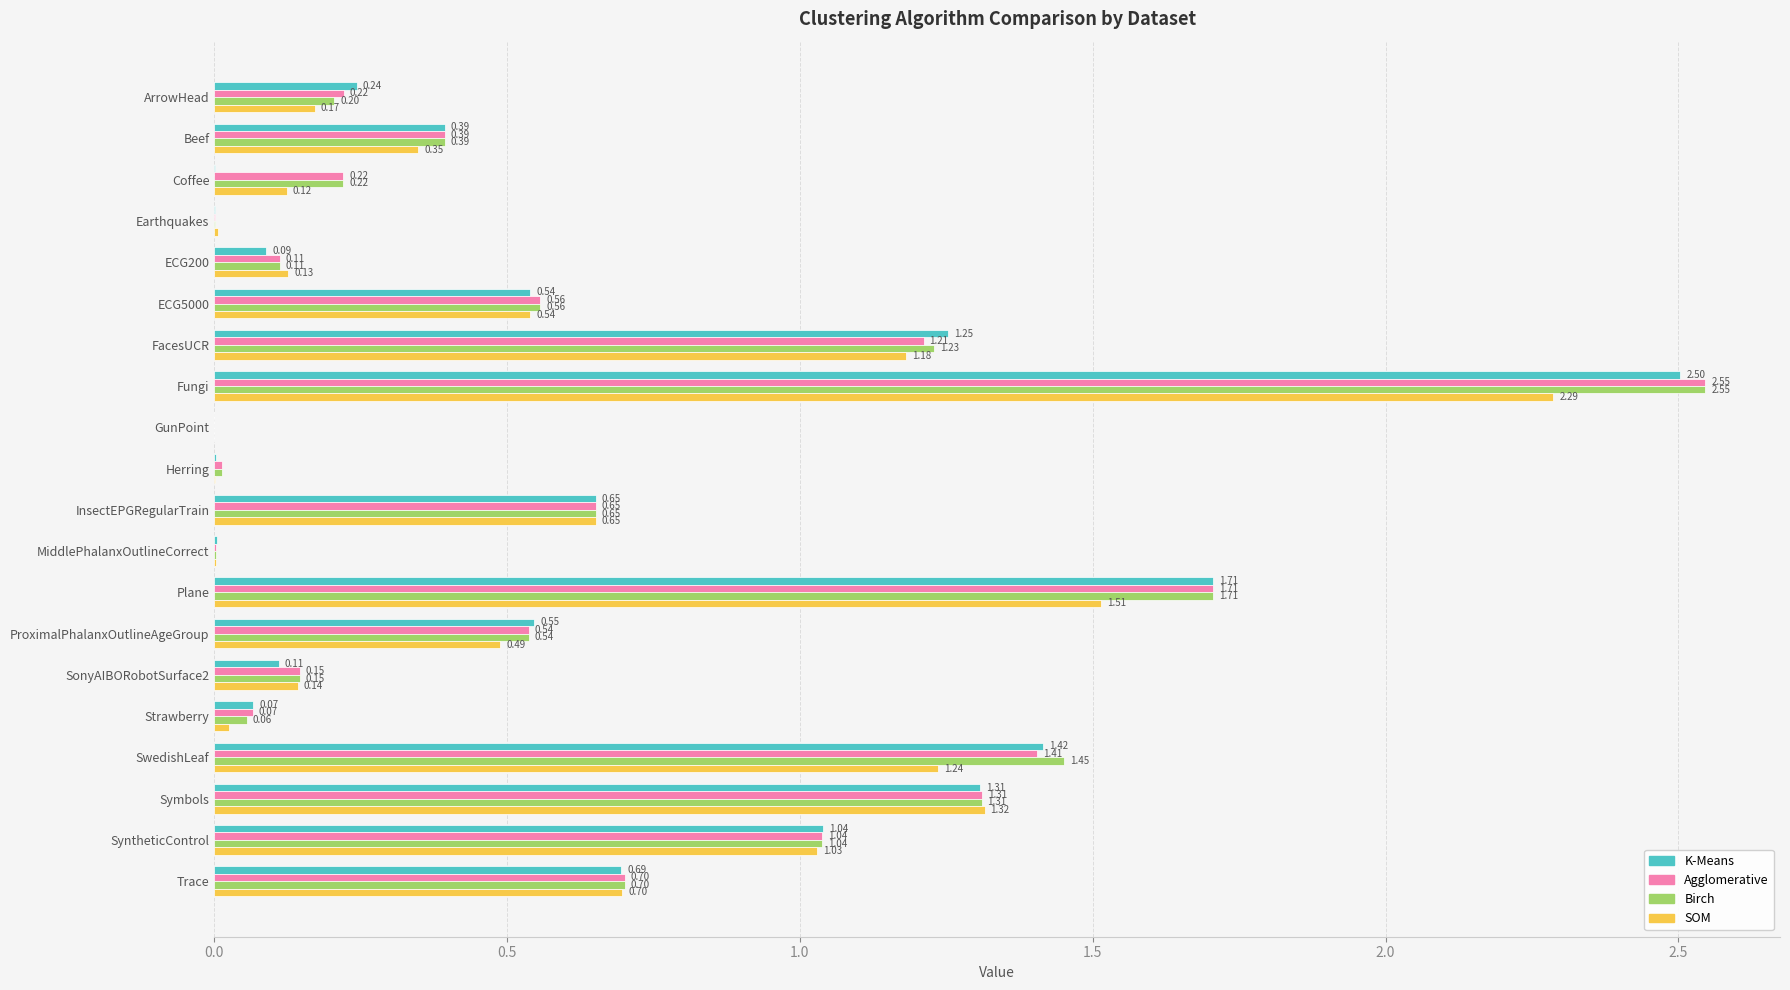

Between FacesUCR and Strawberry, which series saw the biggest shift?

K-Means